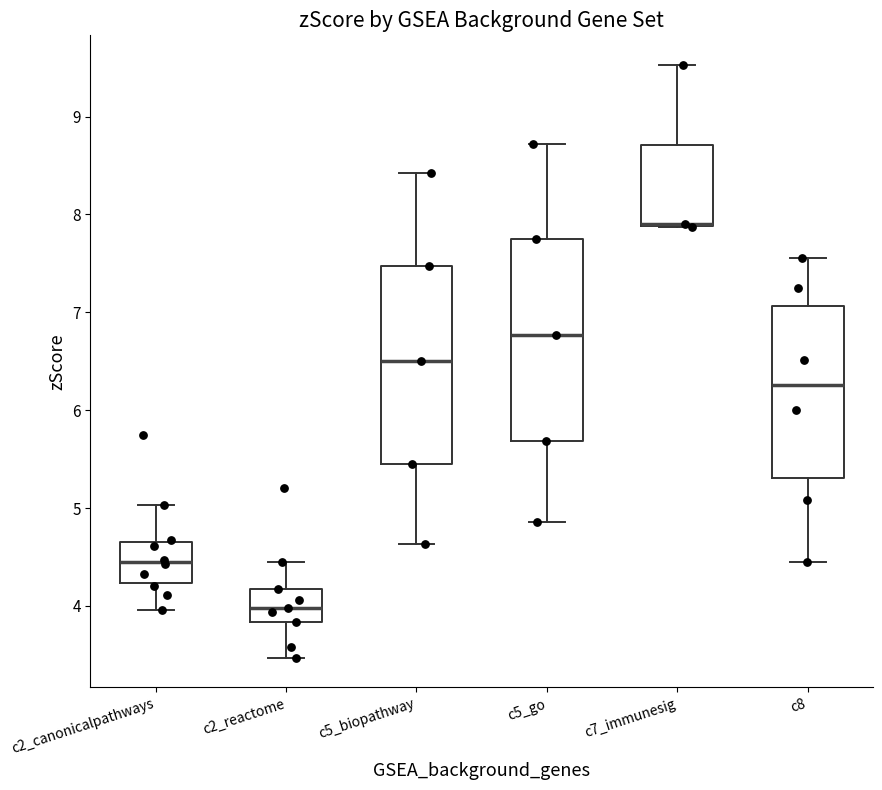

Reading left to right, read every box against the y-axis: the position of its median line, the range the box covers, and the ends of its whiskers. The values are not printed on the chart, so give them approximately, as read against the axis.

c2_canonicalpathways: median 4.4, box 4.2 to 4.7, whiskers 4.0 to 5.0
c2_reactome: median 4.0, box 3.8 to 4.2, whiskers 3.5 to 4.4
c5_biopathway: median 6.5, box 5.4 to 7.5, whiskers 4.6 to 8.4
c5_go: median 6.8, box 5.7 to 7.7, whiskers 4.9 to 8.7
c7_immunesig: median 7.9 (drawn on the box's lower edge), box 7.9 to 8.7, whiskers 7.9 to 9.5
c8: median 6.3, box 5.3 to 7.1, whiskers 4.5 to 7.6